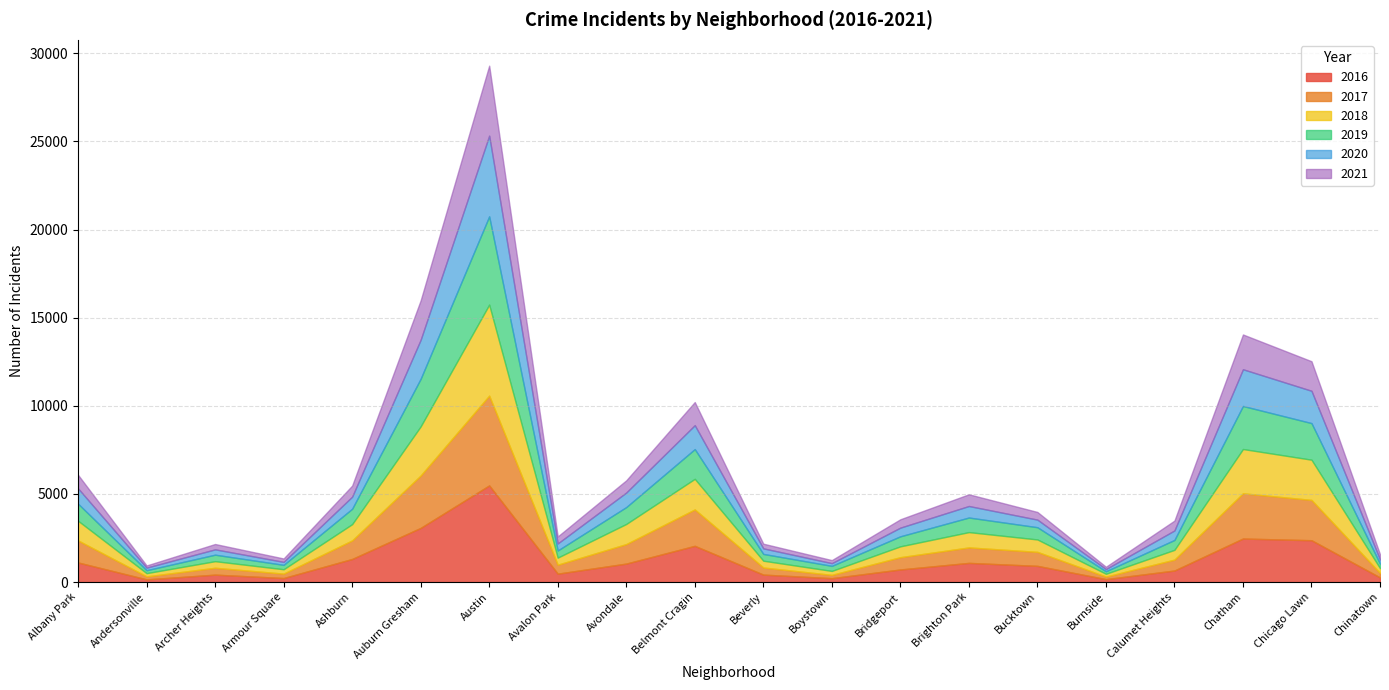

How many times do 2019 and 2017 cross each other?

2